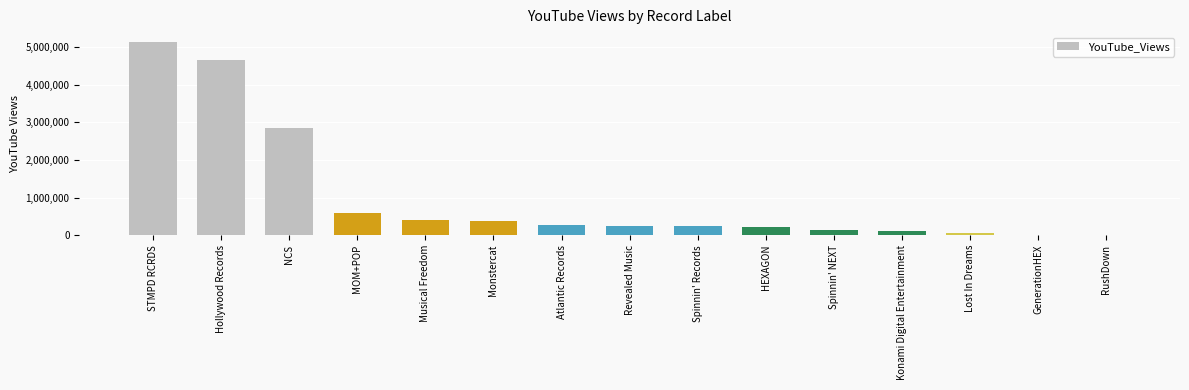

What is the maximum value shown in the chart?

5137617